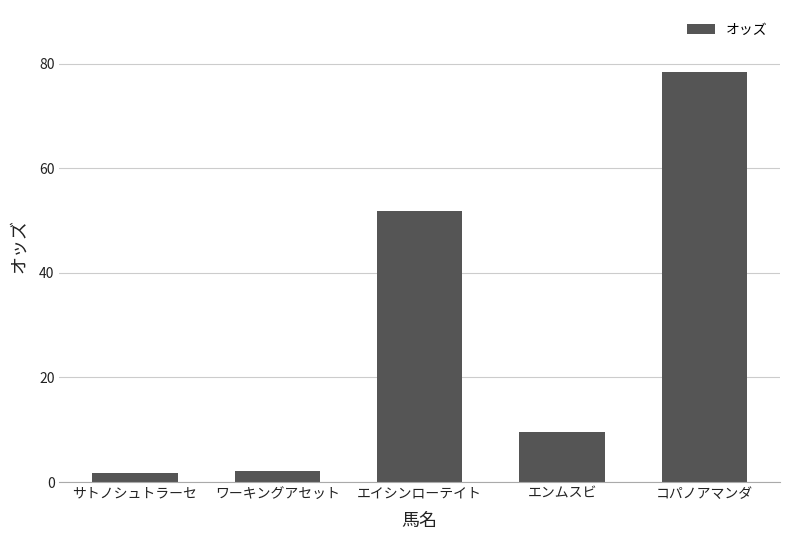

Read the value at エンムスビ.

9.6